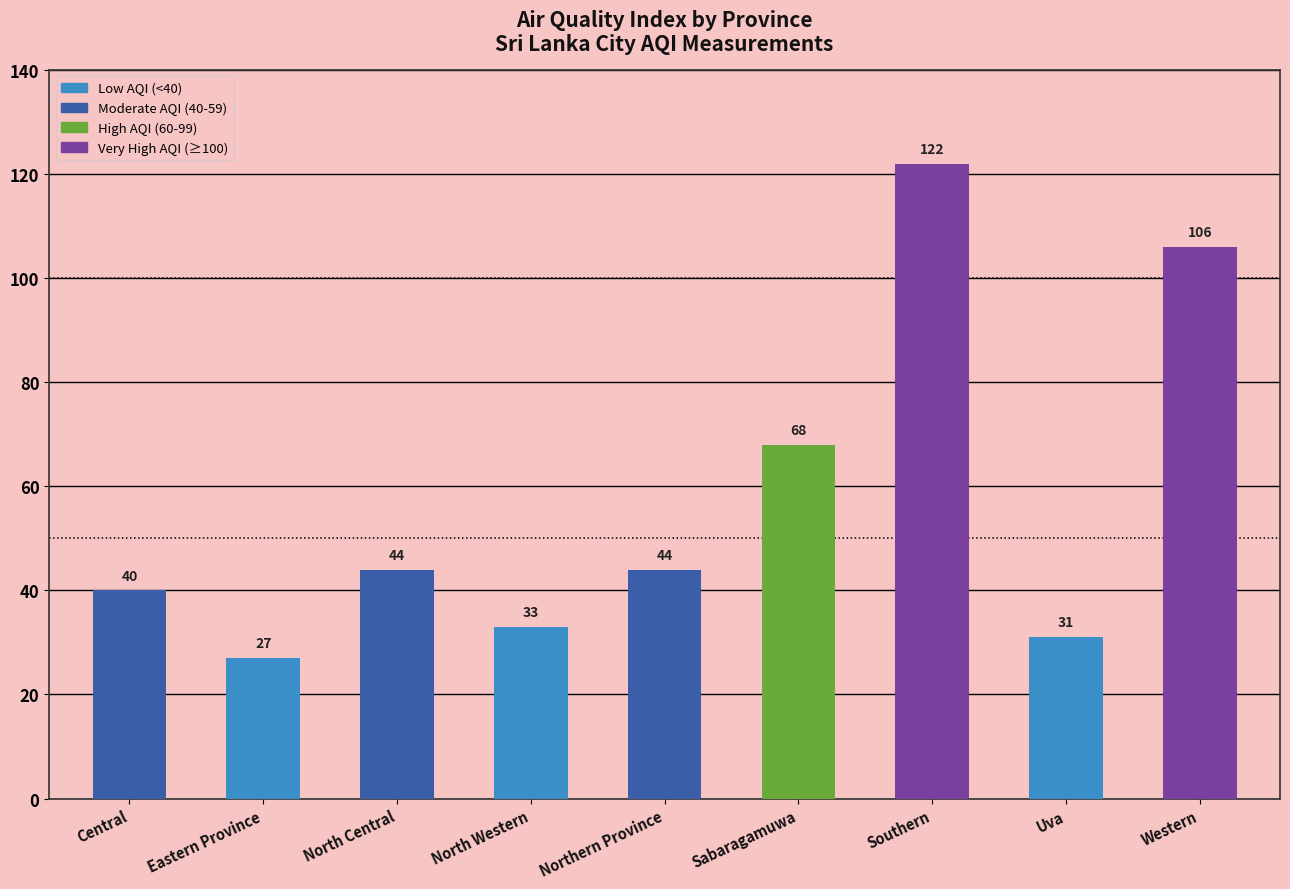

Between Southern and Uva, which is larger?

Southern